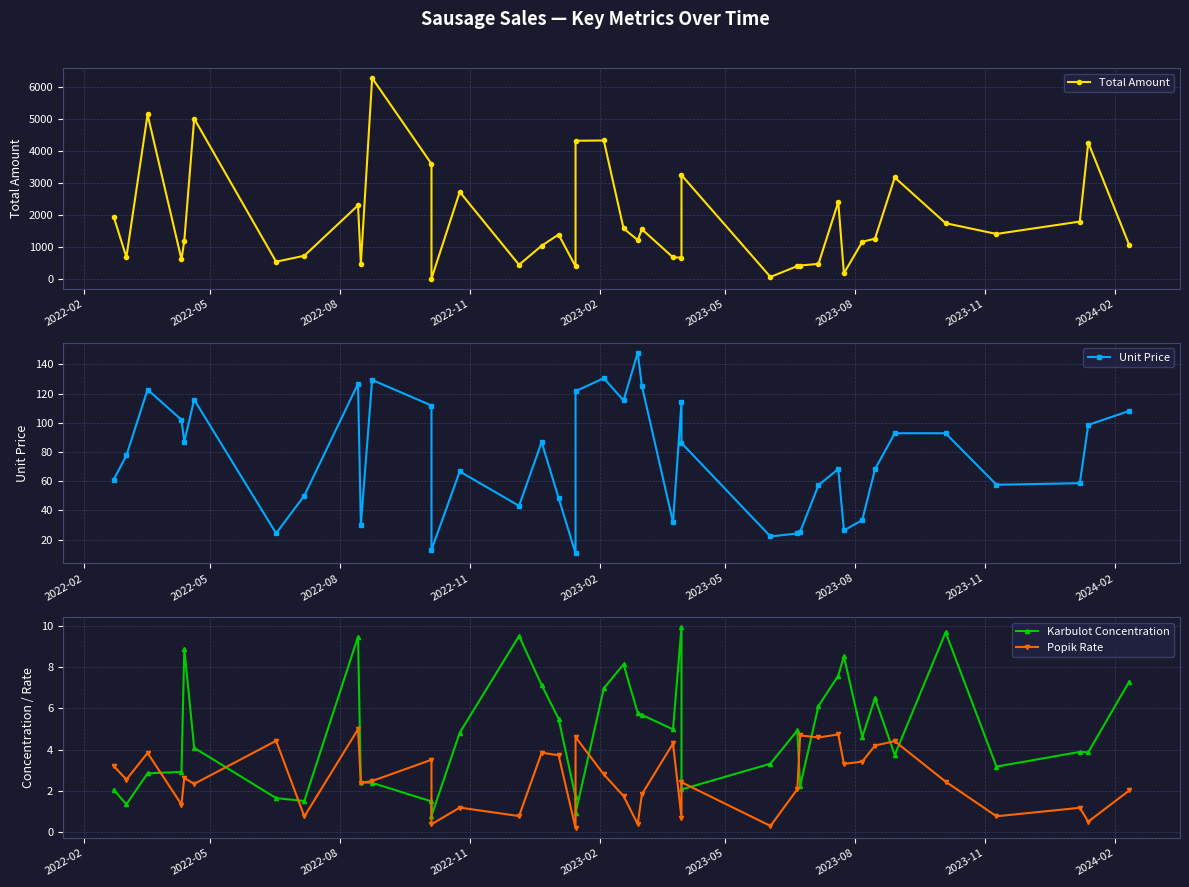

At how many categories does at least one series exceed 3961?

6